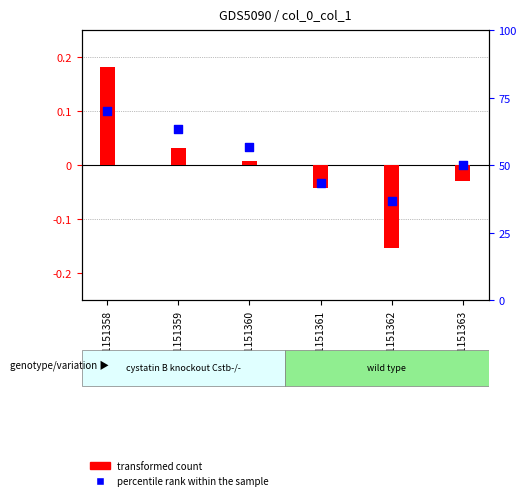

Which series reaches the minimum Y coordinate?

transformed count